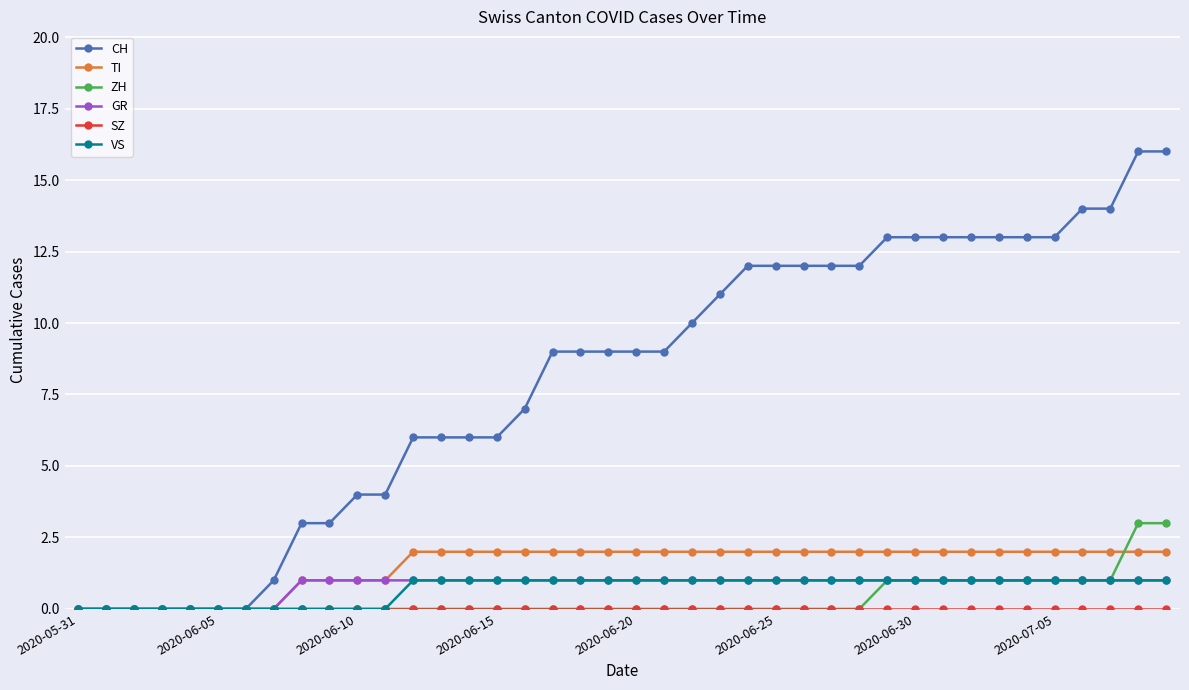

Which series has the largest total across all categories?

CH